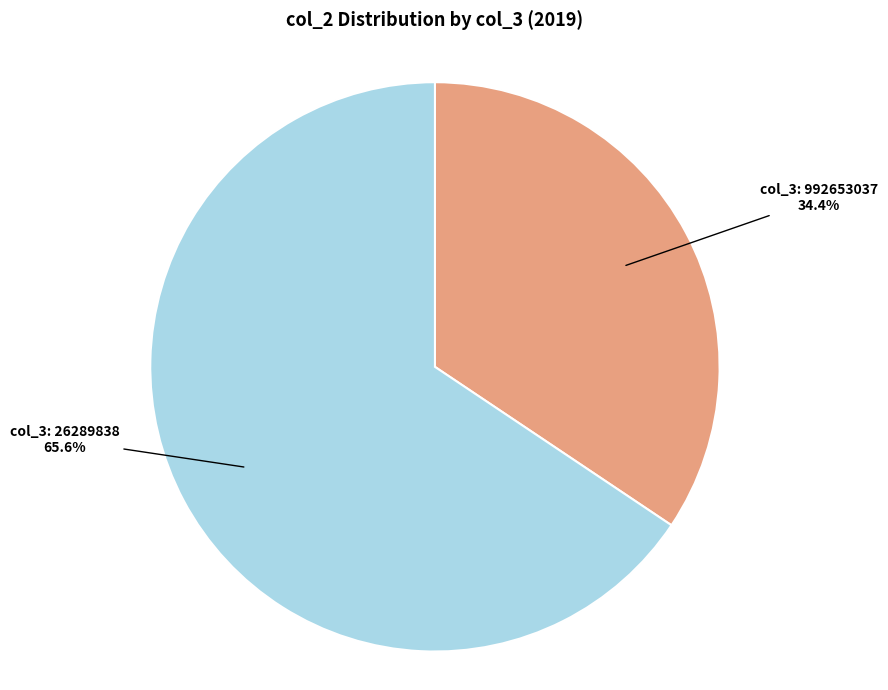

Which category has the biggest portion of the pie?

col_3: 26289838